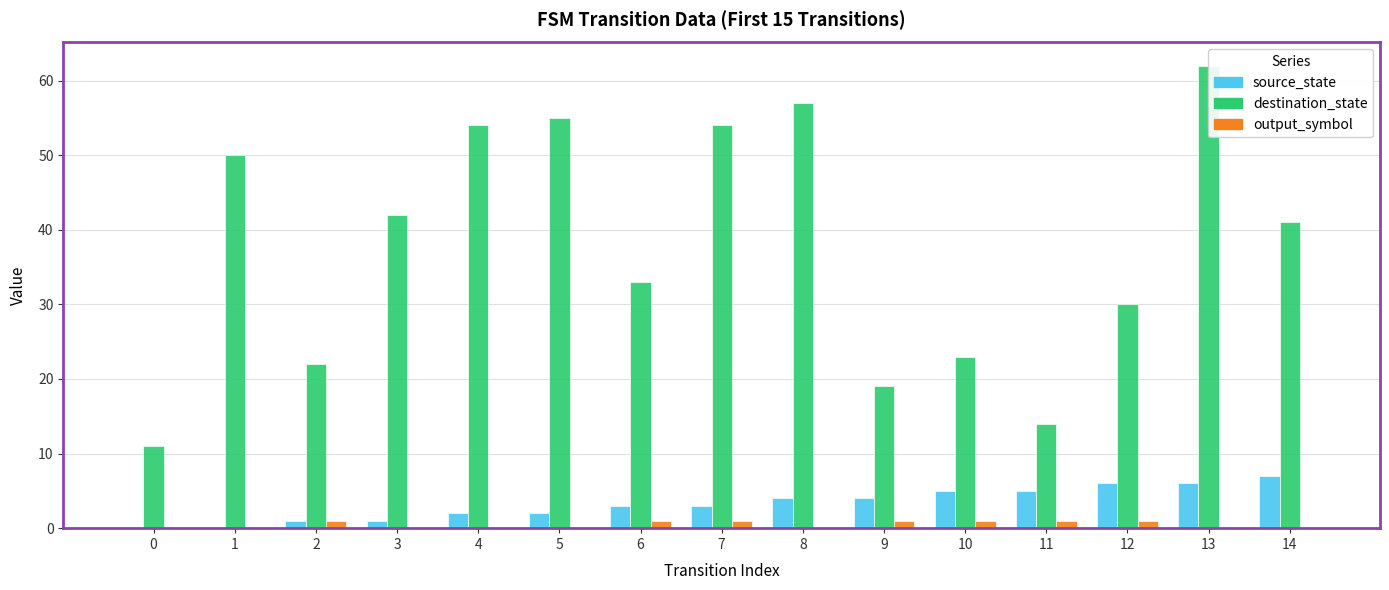

What is the spread (max minus min) of values at 0?

11